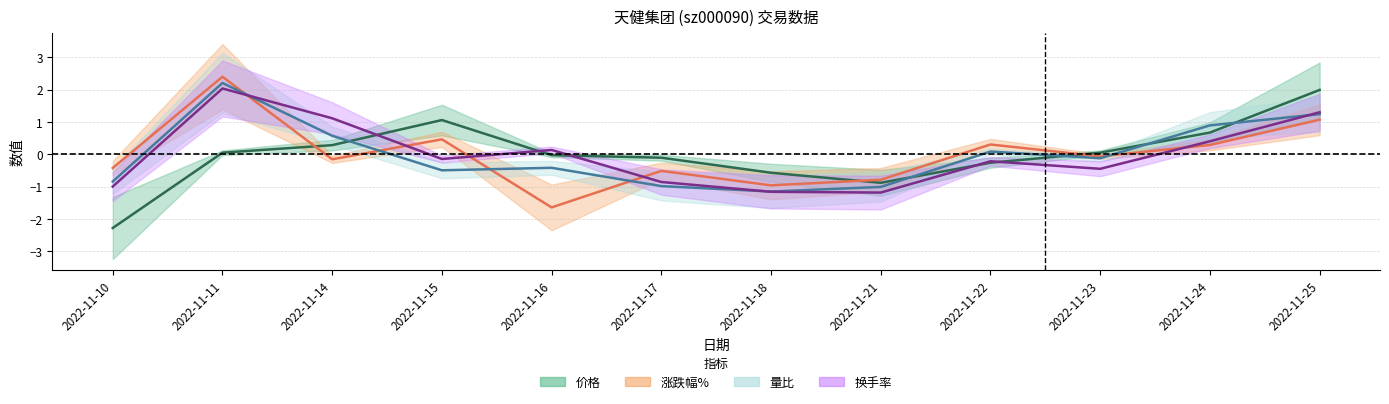

Is this an area chart (filled region under the line)?

No